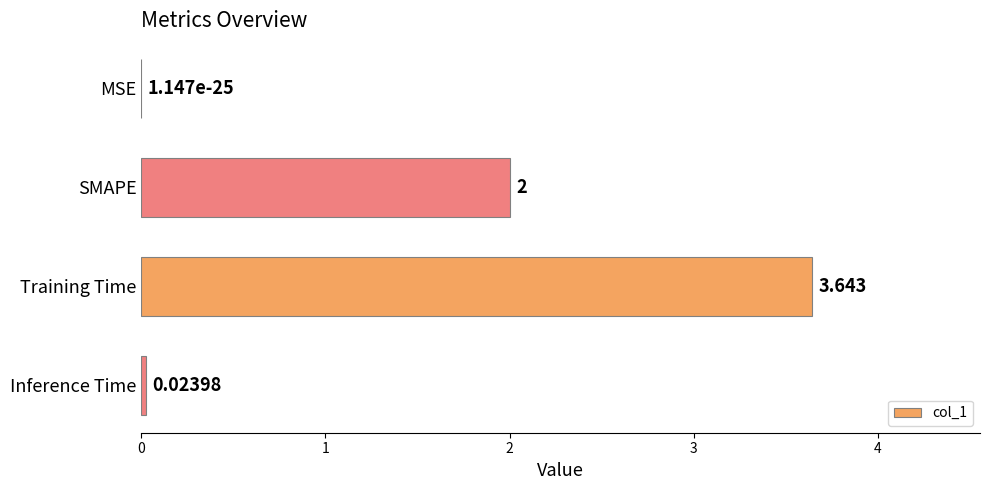

Between SMAPE and MSE, which is larger?

SMAPE